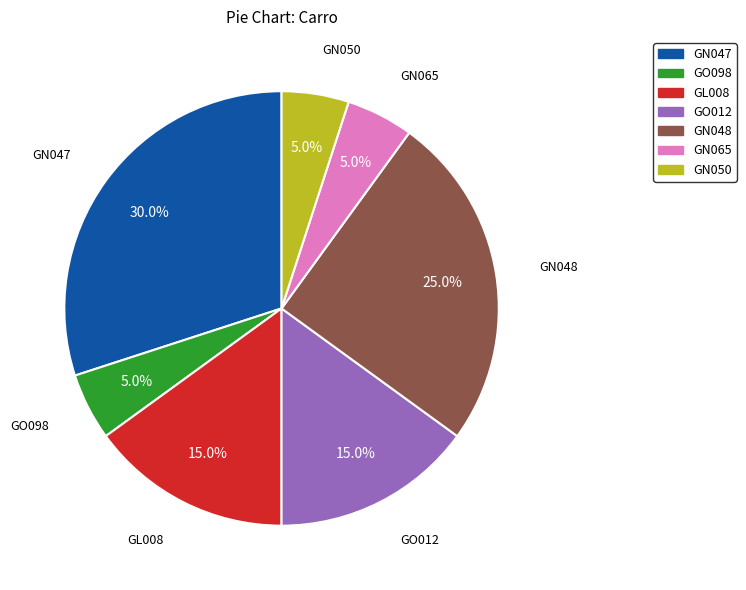

Is there a majority slice in this chart?

No